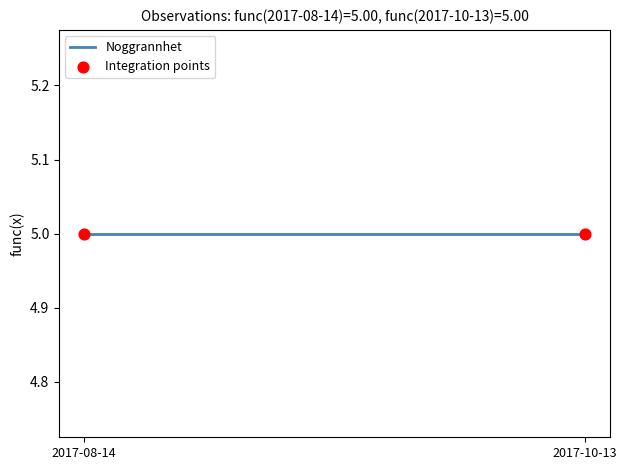

Which series reaches the minimum Y coordinate?

Noggrannhet